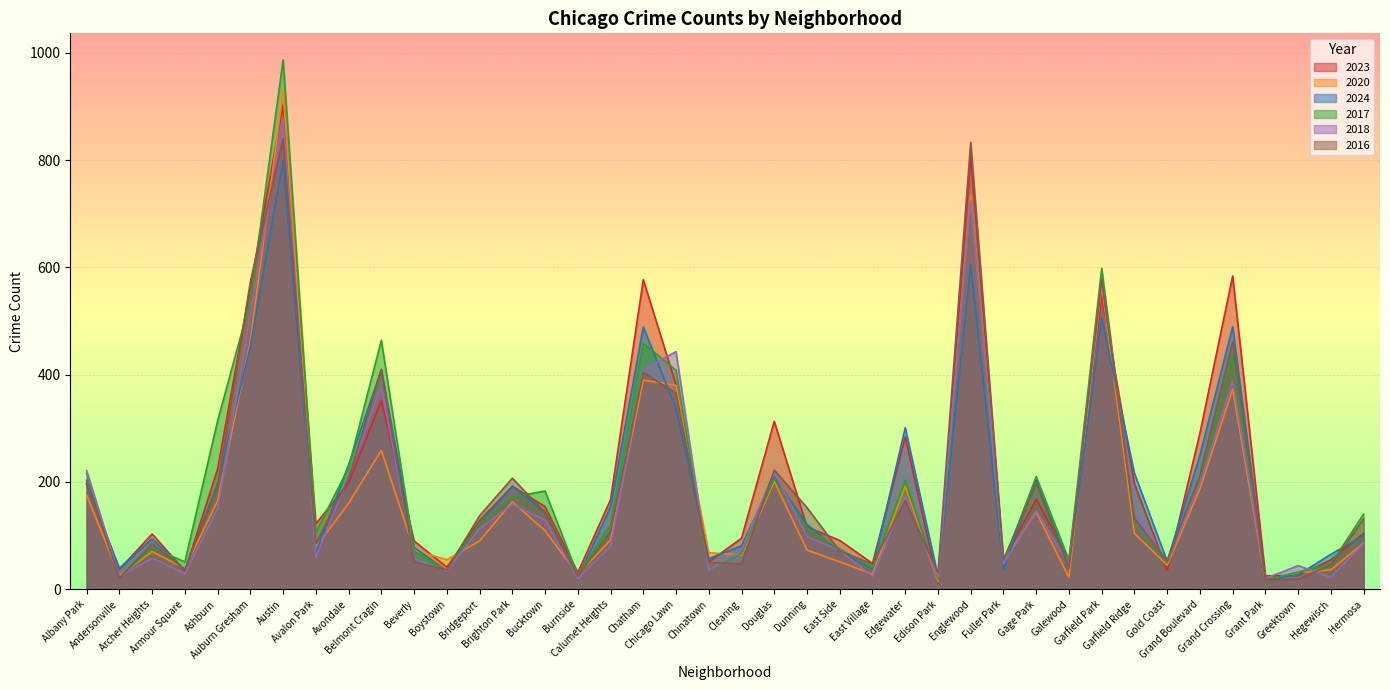

What is the lowest value of the 2024 series?

18